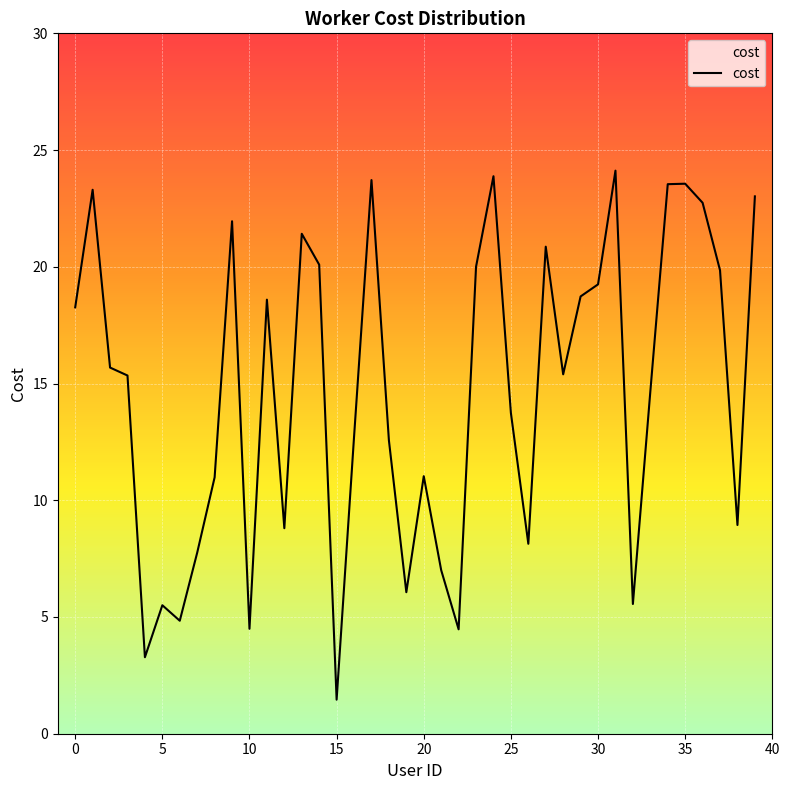

Is it true that the value at 29 is 7.8?

False